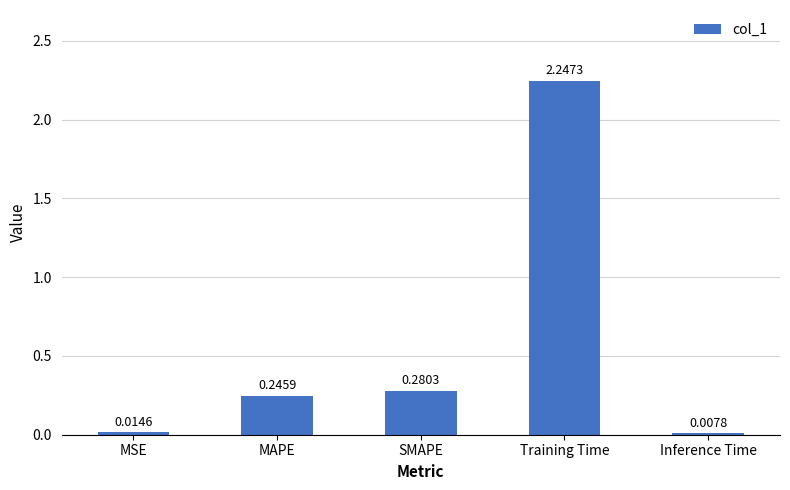

What is the change in value from SMAPE to Training Time?

+2.0